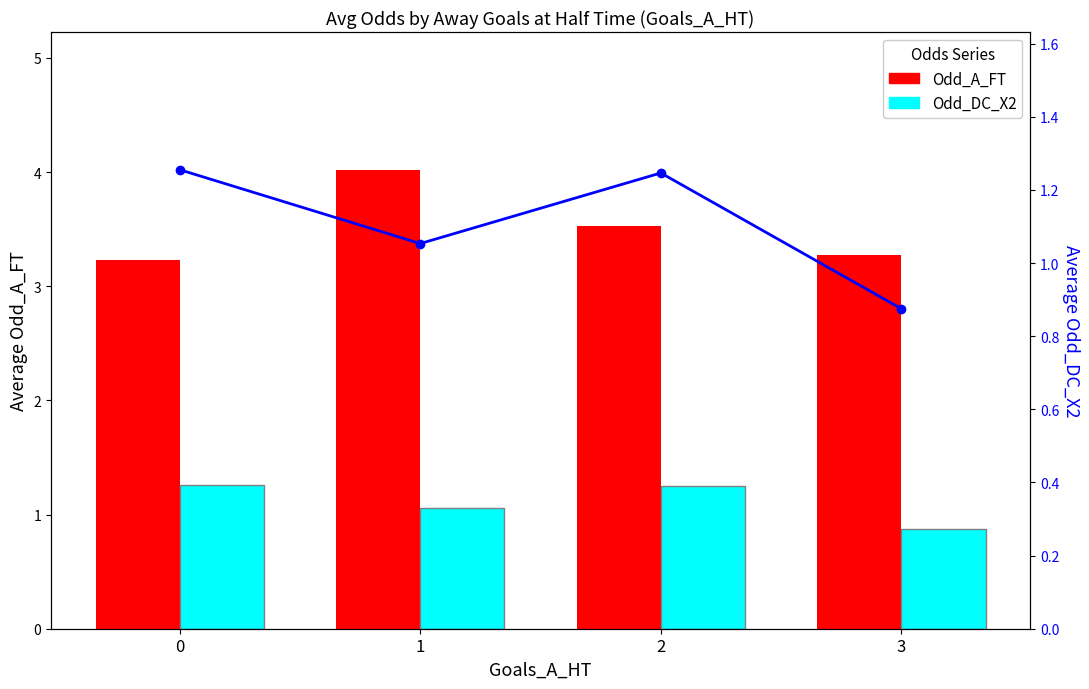

Count the Odd_DC_X2 values in the range 1 to 2.

3